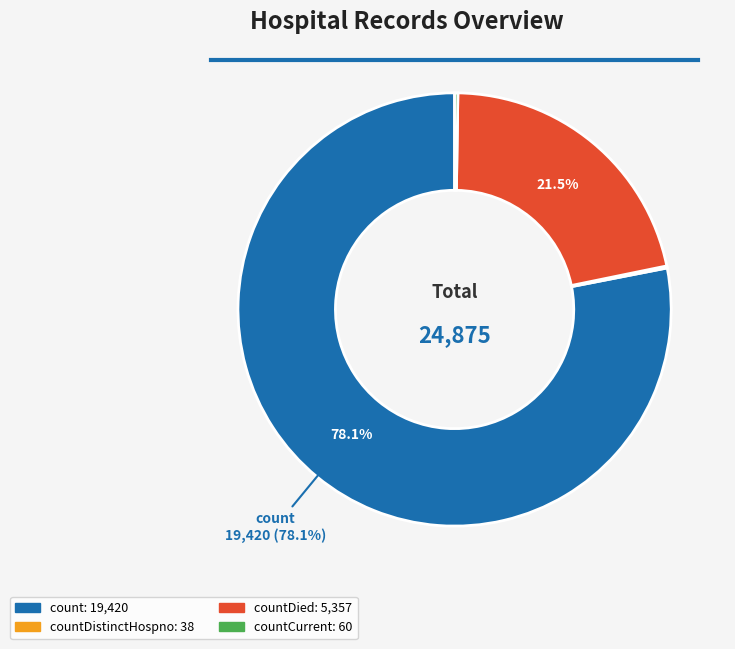

Is there any slice that represents more than half of the pie?

Yes